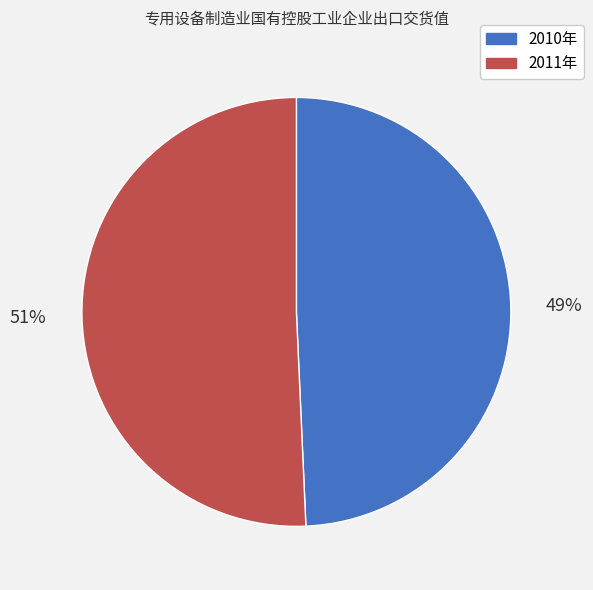

Does 2011年 account for over 50% of the chart?

Yes